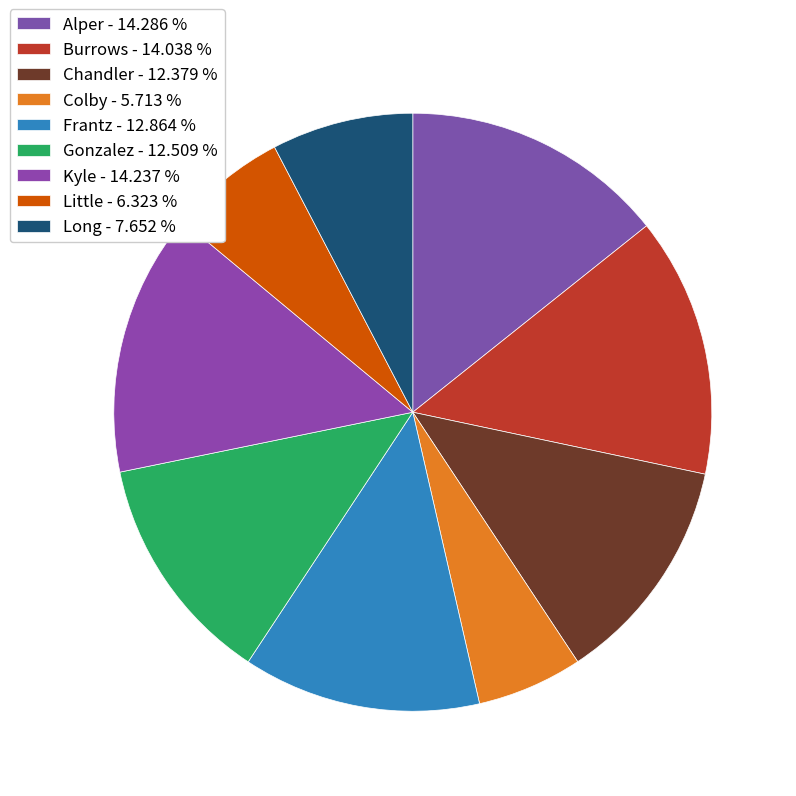

Does any single category account for the majority?

No